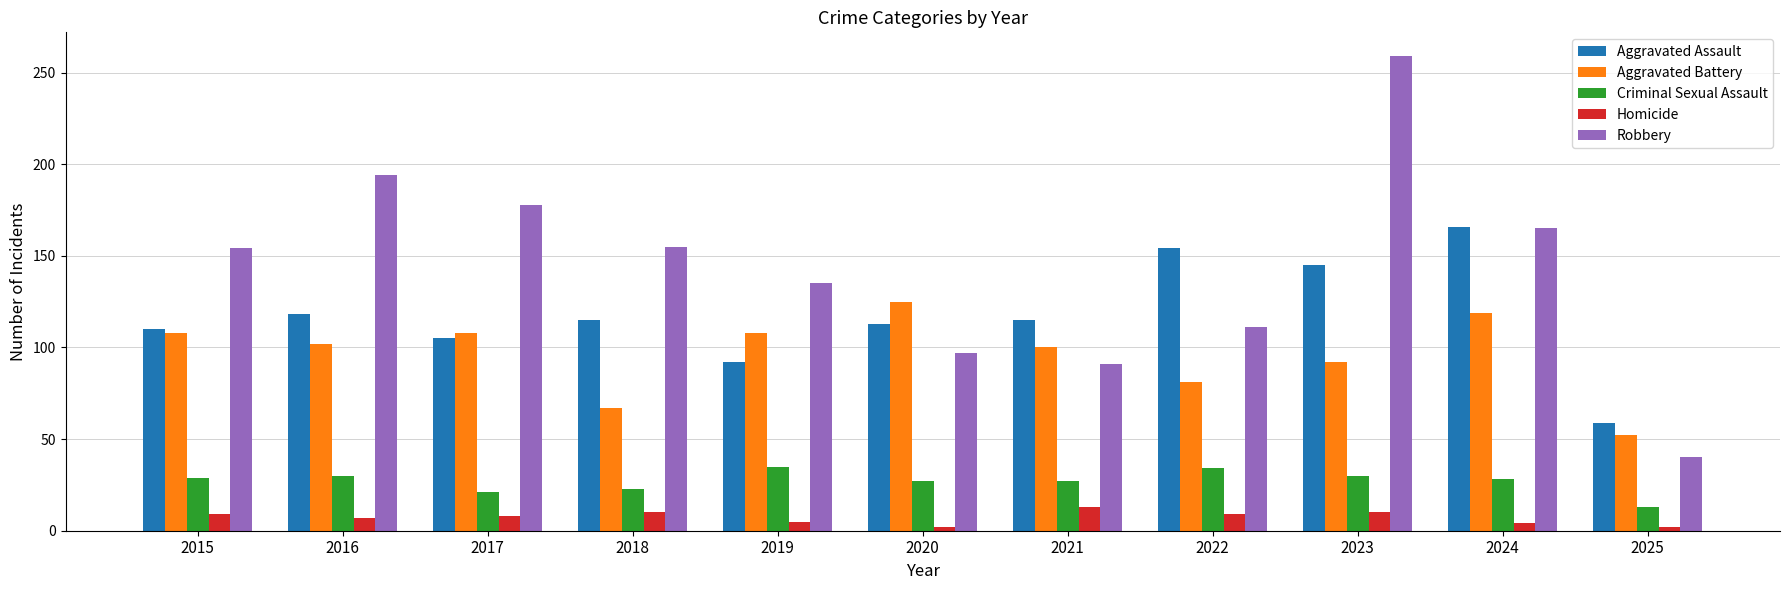

Does the chart contain stacked bars?

No